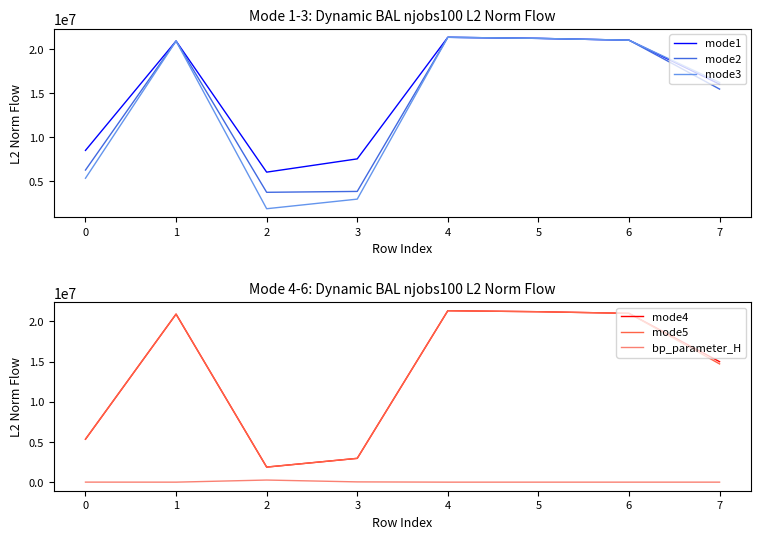

Which series has the largest total across all categories?

mode1